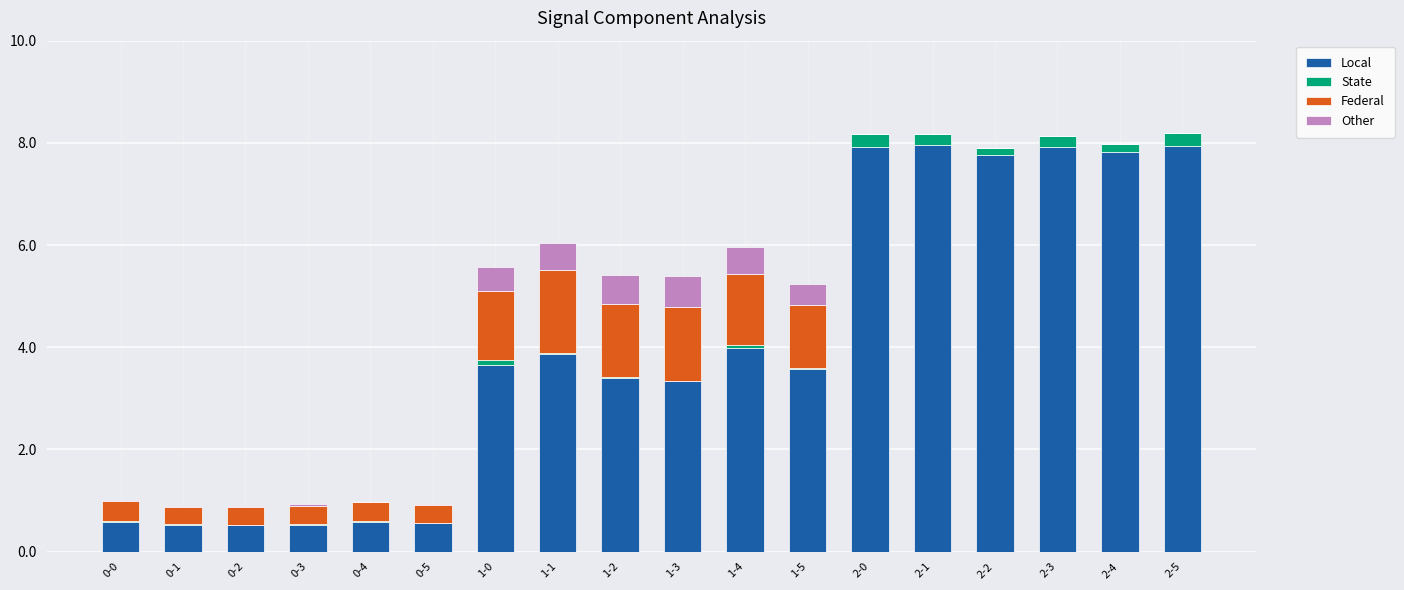

How many distinct data groups are displayed?

4